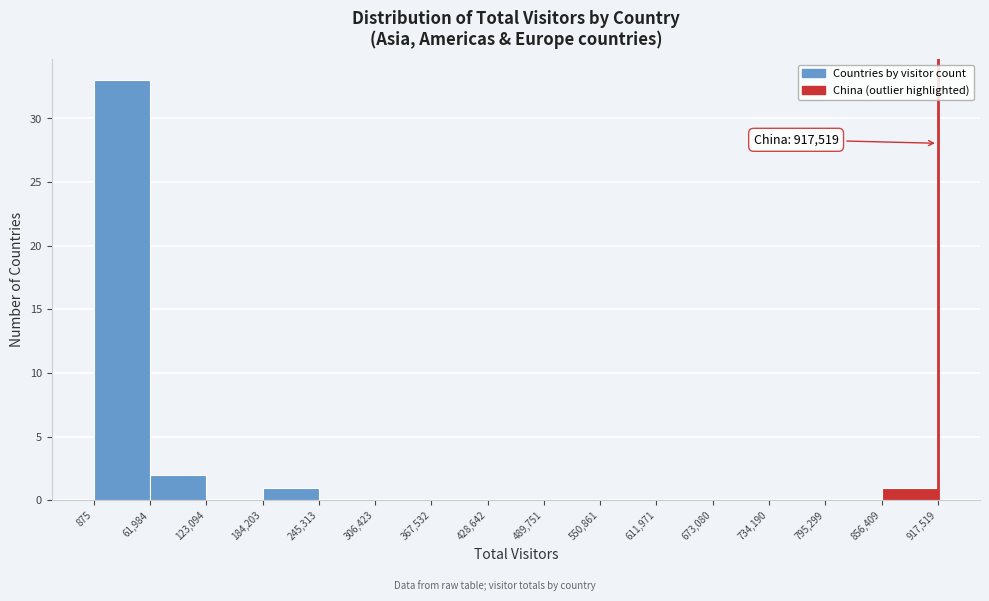

Over which range of the x-axis is the bar tallest?

875 to 61,984